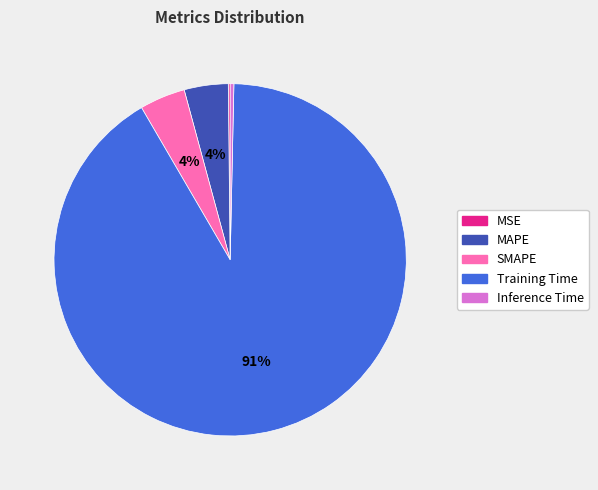

Does any single category account for the majority?

Yes